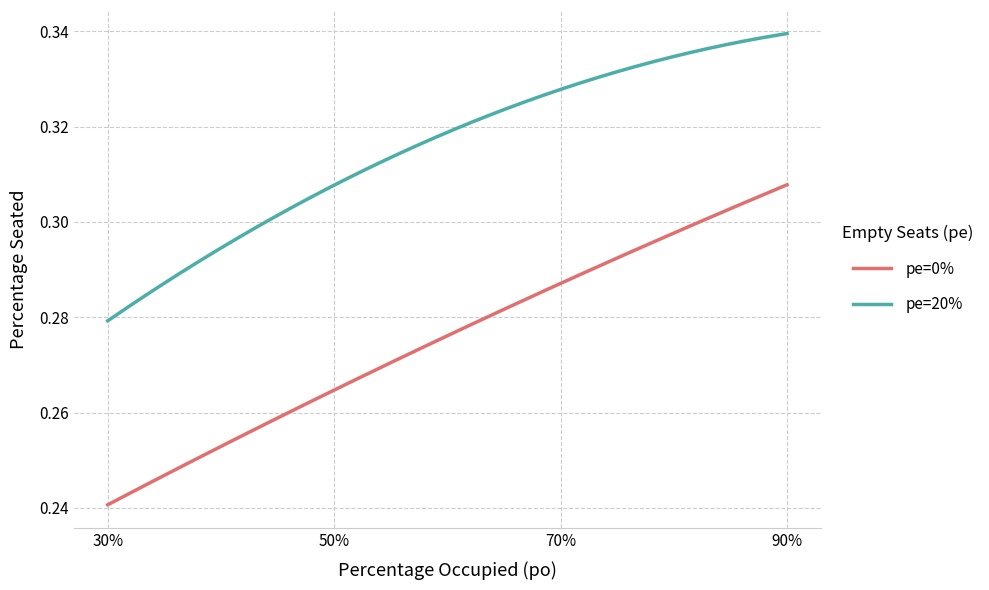

Rank the series by their average value, from highest to lowest.

pe=20%, pe=0%